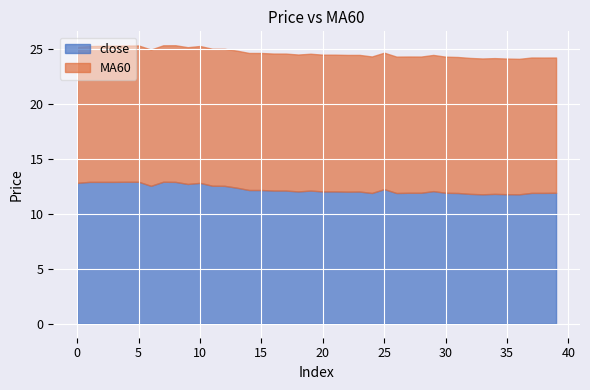

Which series has the largest total across all categories?

MA60